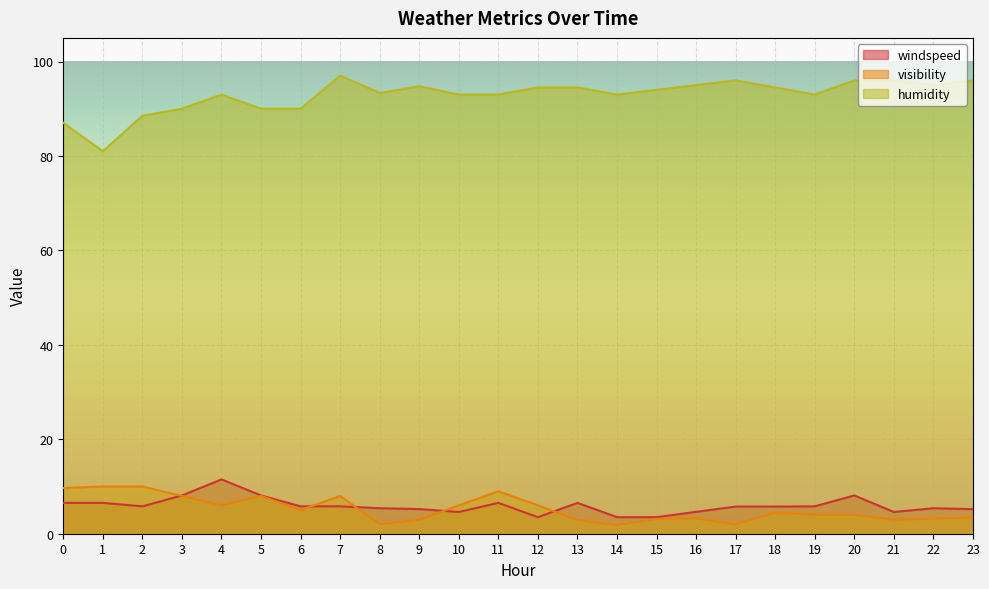

At which label does humidity first exceed 94?

7